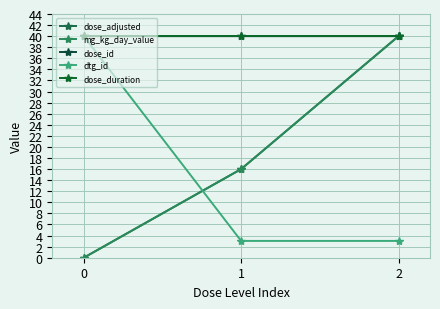

Reading left to right, extract all data points from this chart.

dose_adjusted: 0.0	16.0	40.0
mg_kg_day_value: 0.0	16.0	40.0
dose_id: 40.0	40.0	40.0
dtg_id: 40.0	3.0	3.0
dose_duration: 40.0	40.0	40.0